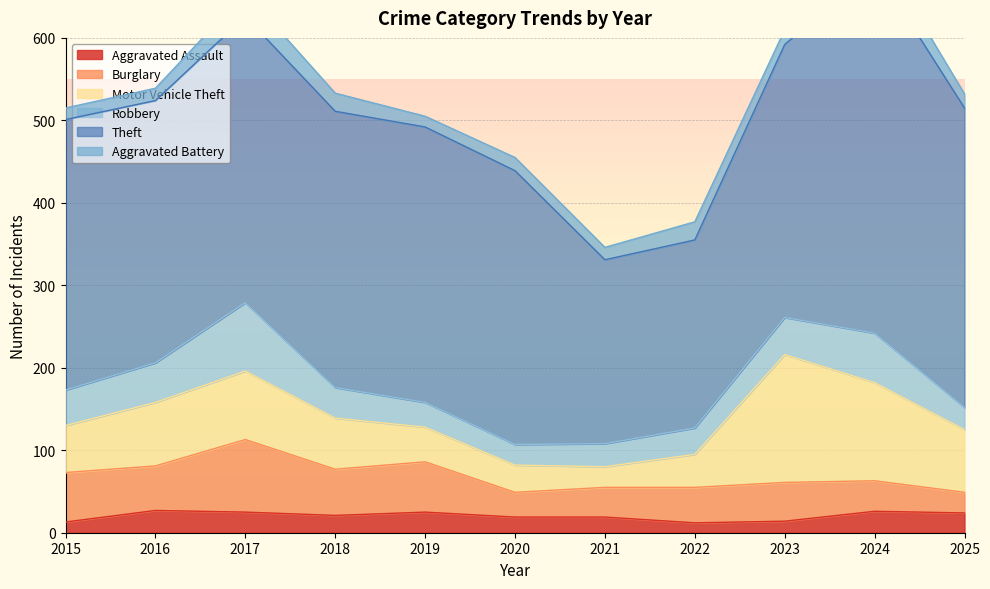

How many values in the Aggravated Assault series are below 21?

5